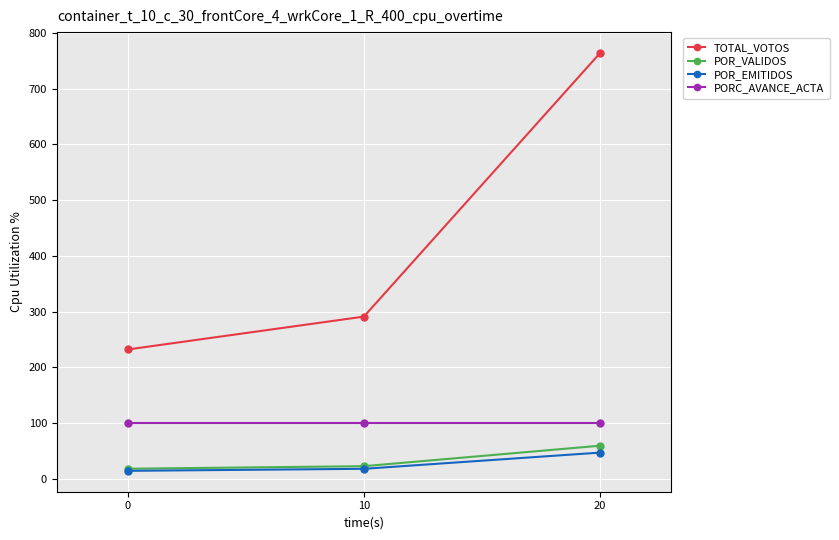

Which series has the largest range (max minus min)?

TOTAL_VOTOS